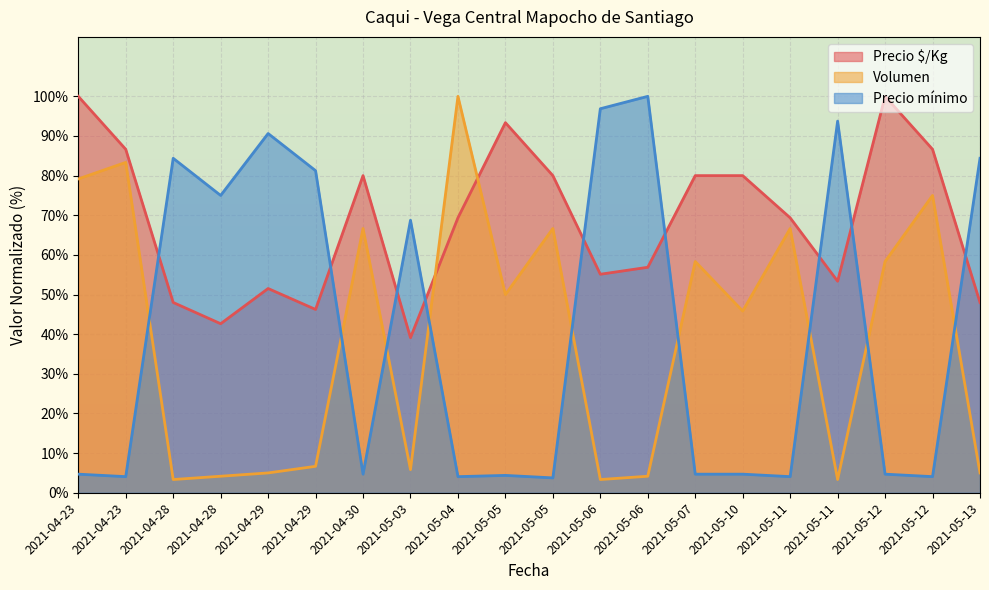

Does the chart display data point markers on the line(s)?

No